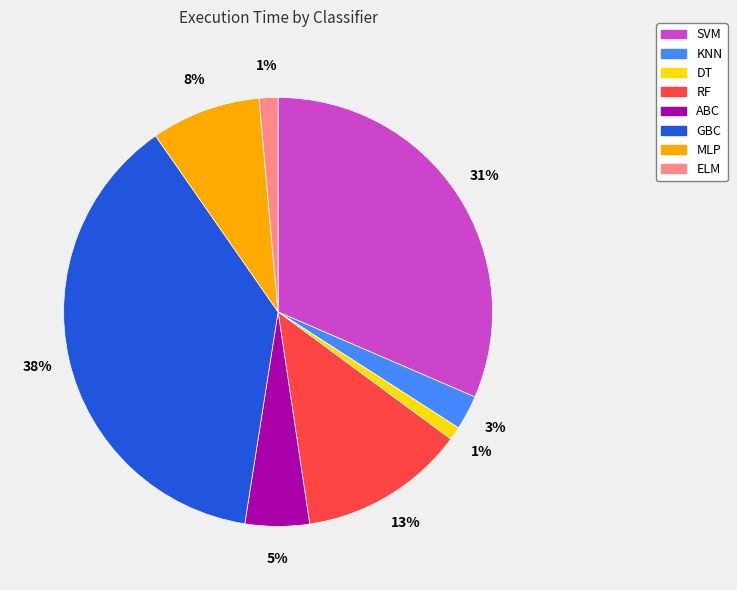

Do DT and KNN together represent more than half of the pie?

No